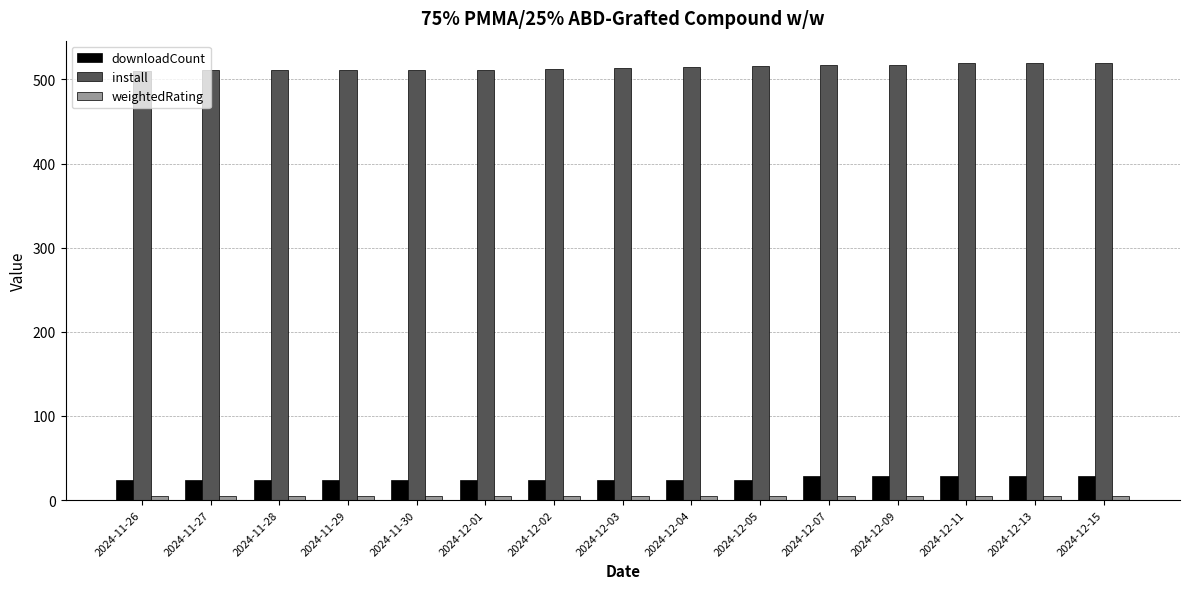

Is the value of downloadCount at 2024-11-30 greater than the value of install at 2024-12-05?

No